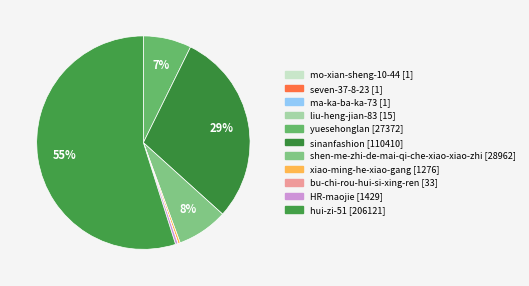

Rank the categories by value from lowest to highest.

mo-xian-sheng-10-44, seven-37-8-23, ma-ka-ba-ka-73, liu-heng-jian-83, bu-chi-rou-hui-si-xing-ren, xiao-ming-he-xiao-gang, HR-maojie, yuesehonglan, shen-me-zhi-de-mai-qi-che-xiao-xiao-zhi, sinanfashion, hui-zi-51